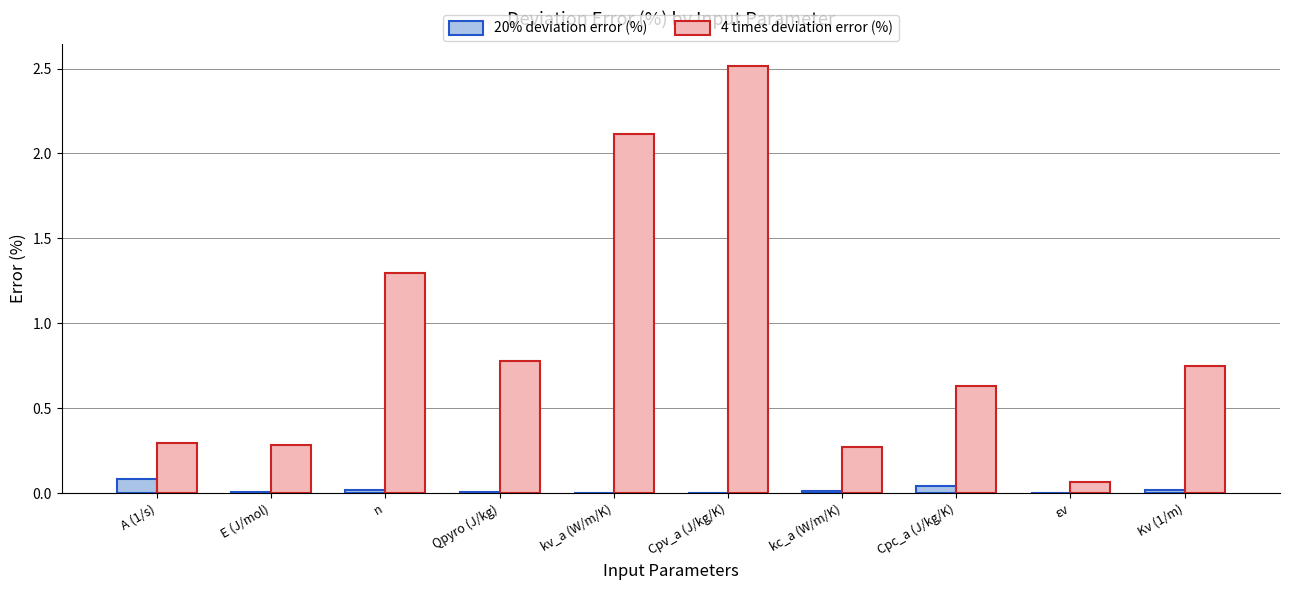

At which label does 4 times deviation error (%) reach its peak?

Cpv_a (J/kg/K)